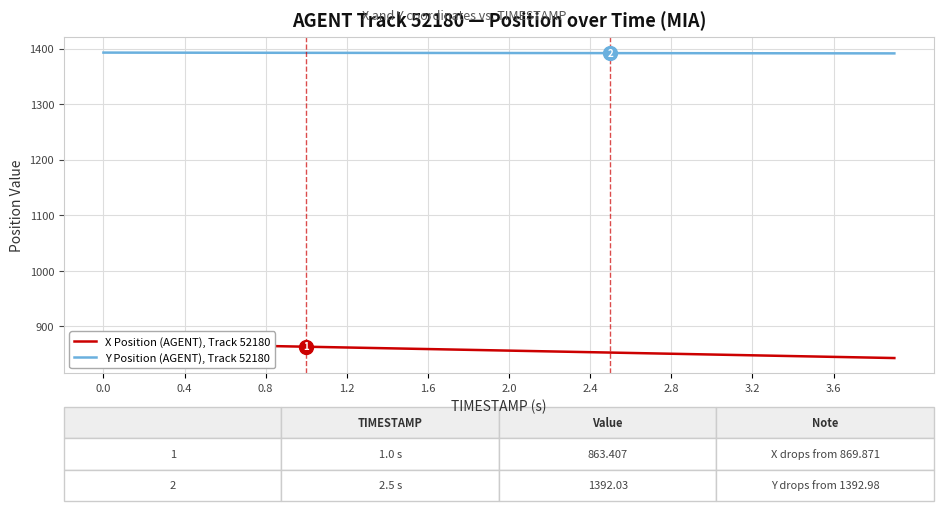

True or false: Y Position (AGENT), Track 52180 has more than 1 points higher than both neighbors.

False